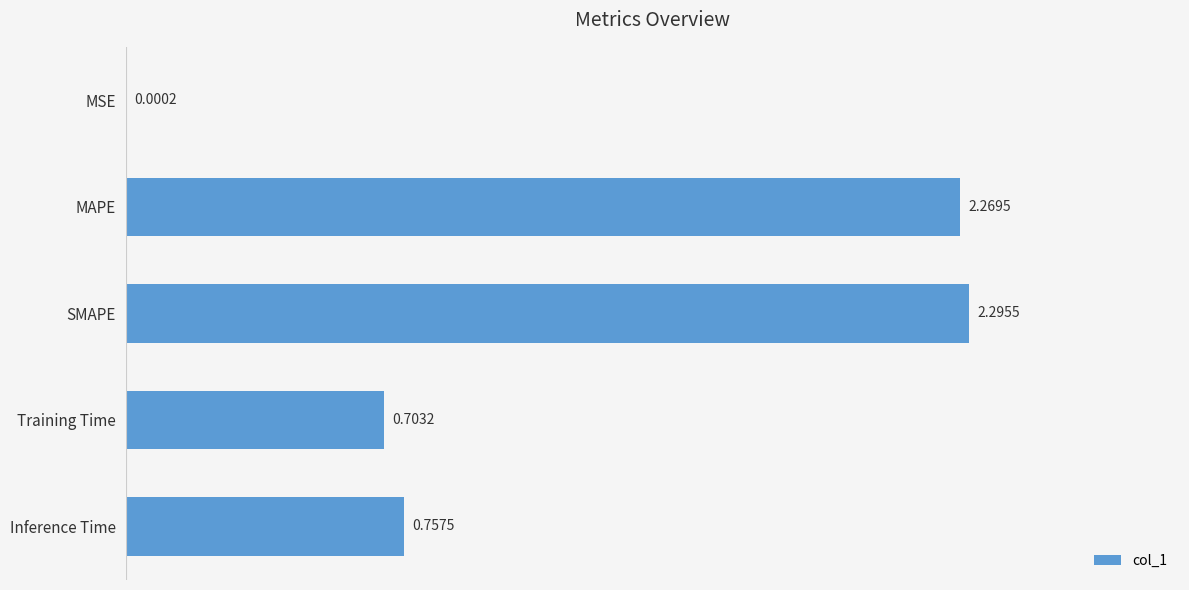

What is the sum of all values?

6.0